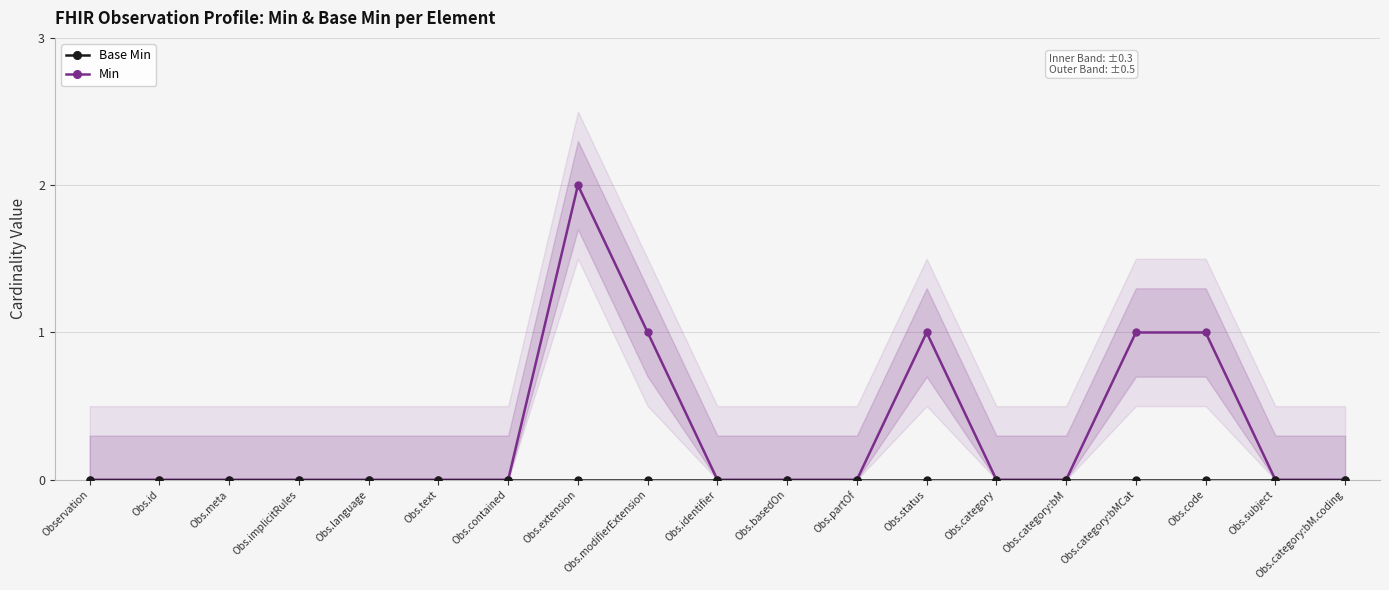

Does the chart display data point markers on the line(s)?

Yes